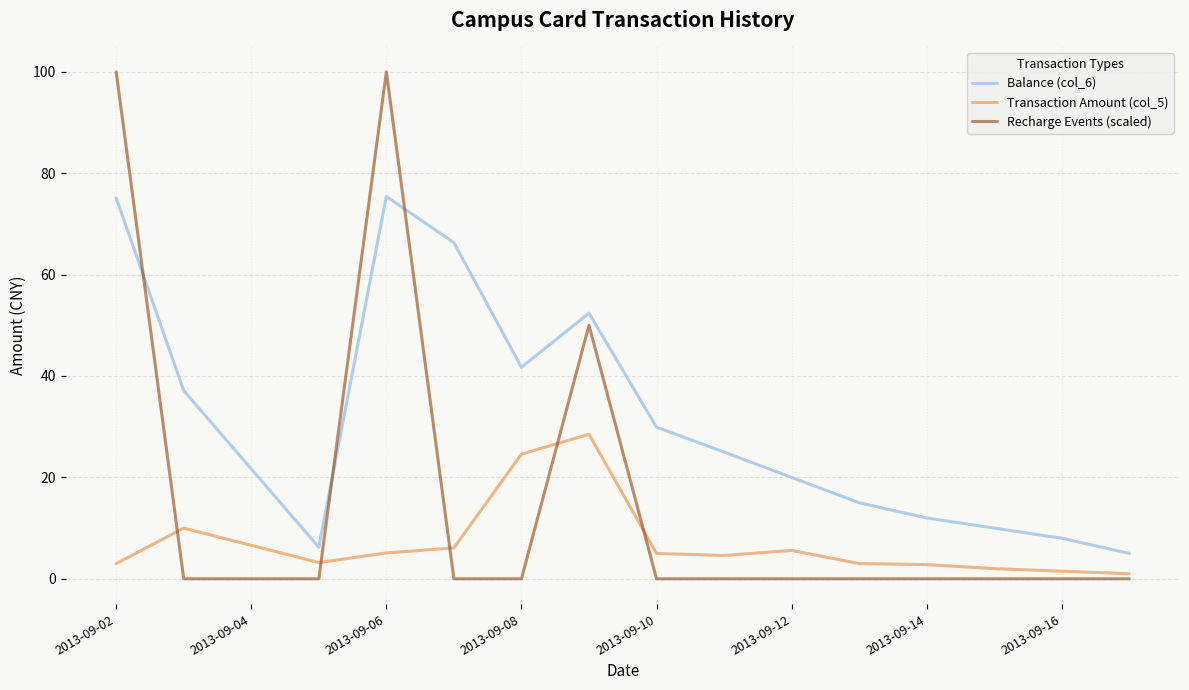

Does the chart display data point markers on the line(s)?

No